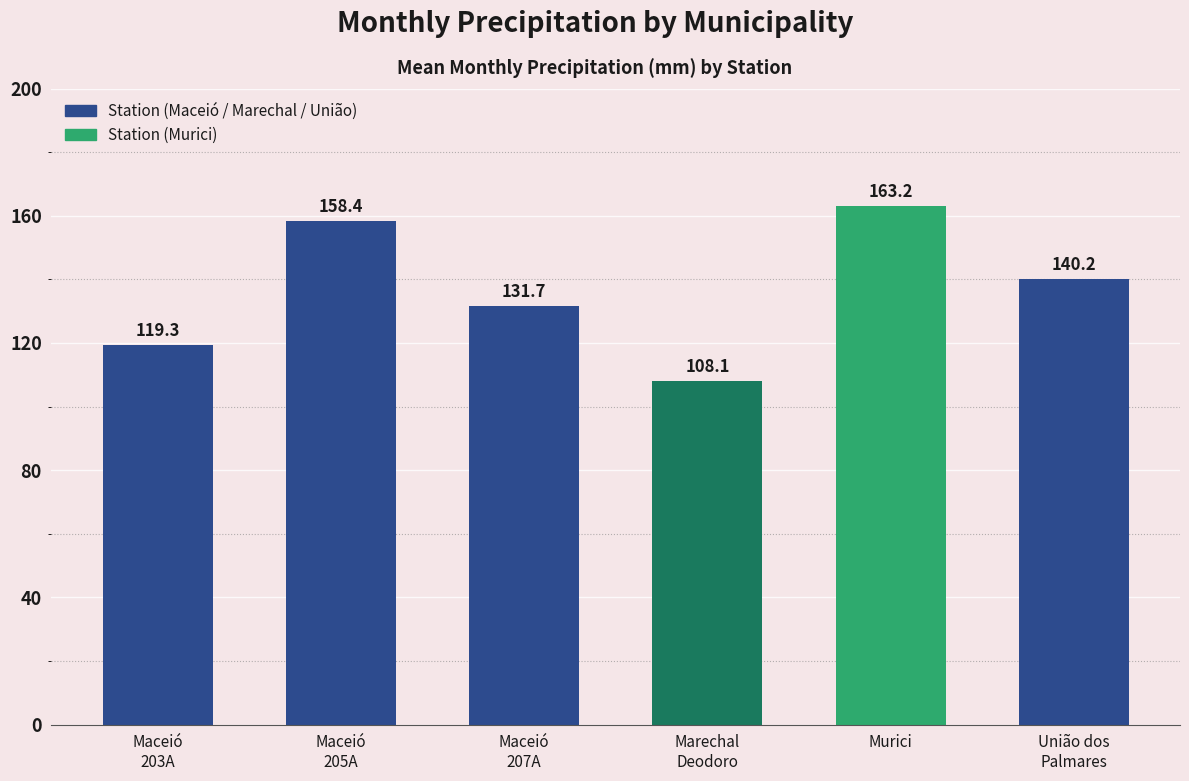

What is the maximum value shown in the chart?

163.2